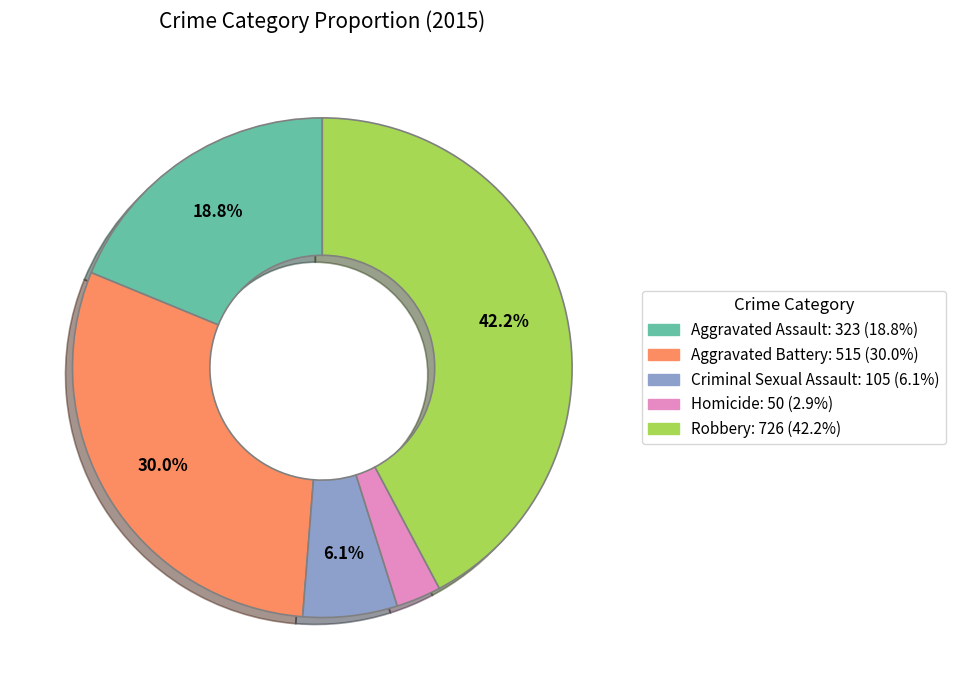

Count the number of slices in the pie.

5